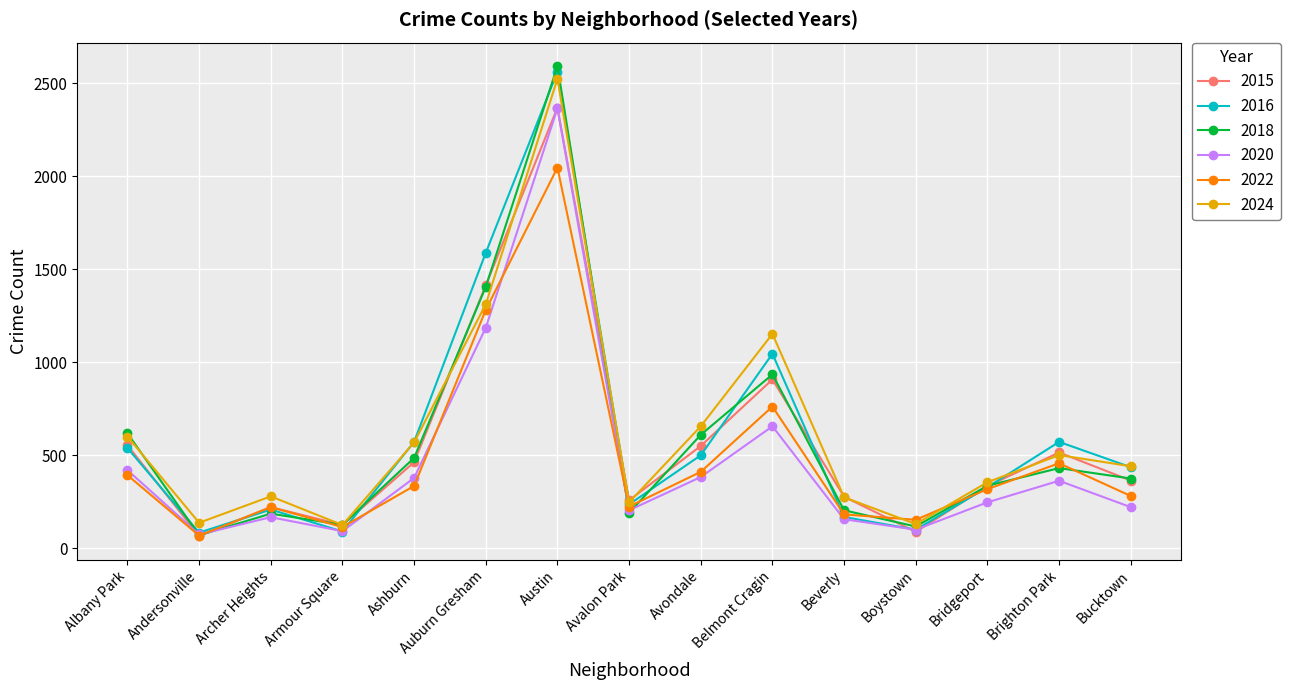

What is the label of the 8th point from the left?

Avalon Park